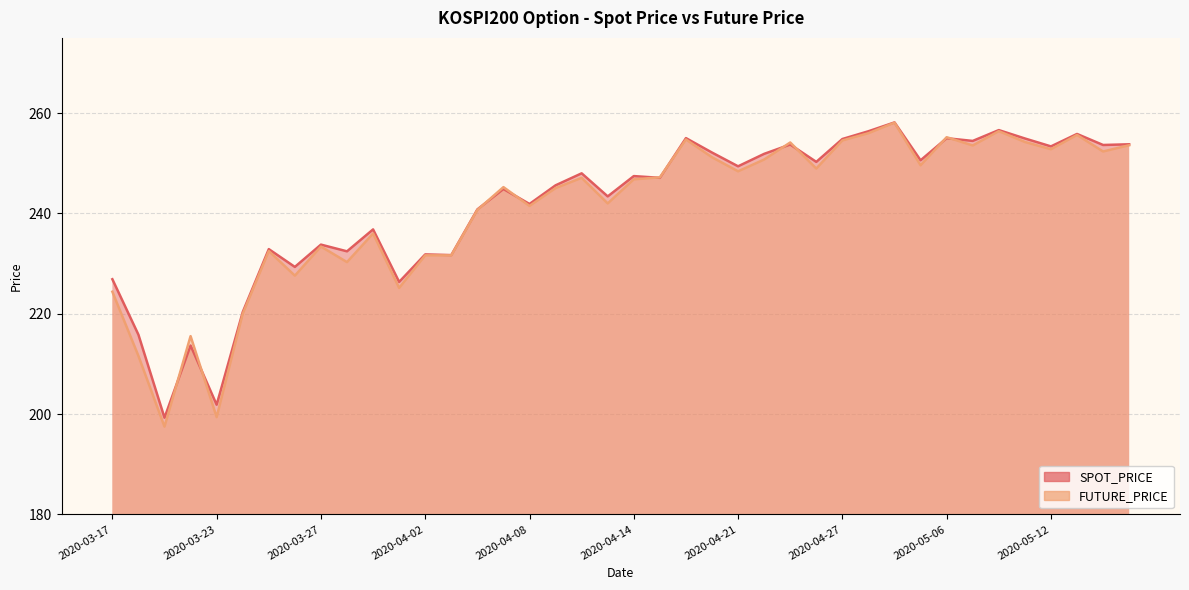

How many data points in SPOT_PRICE are less than 247?

19